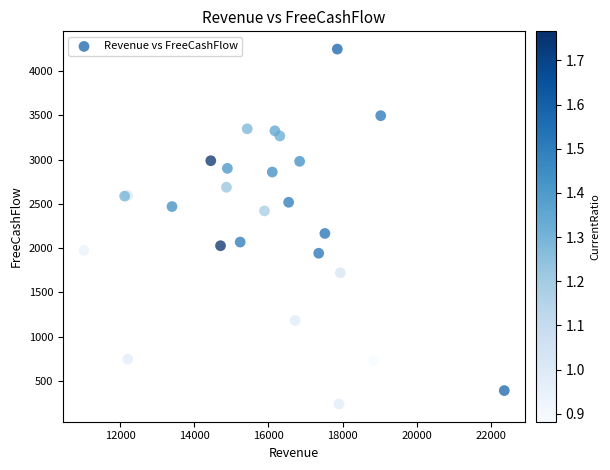

What Y value in the scatter plot is closest to 2244?

2165.9